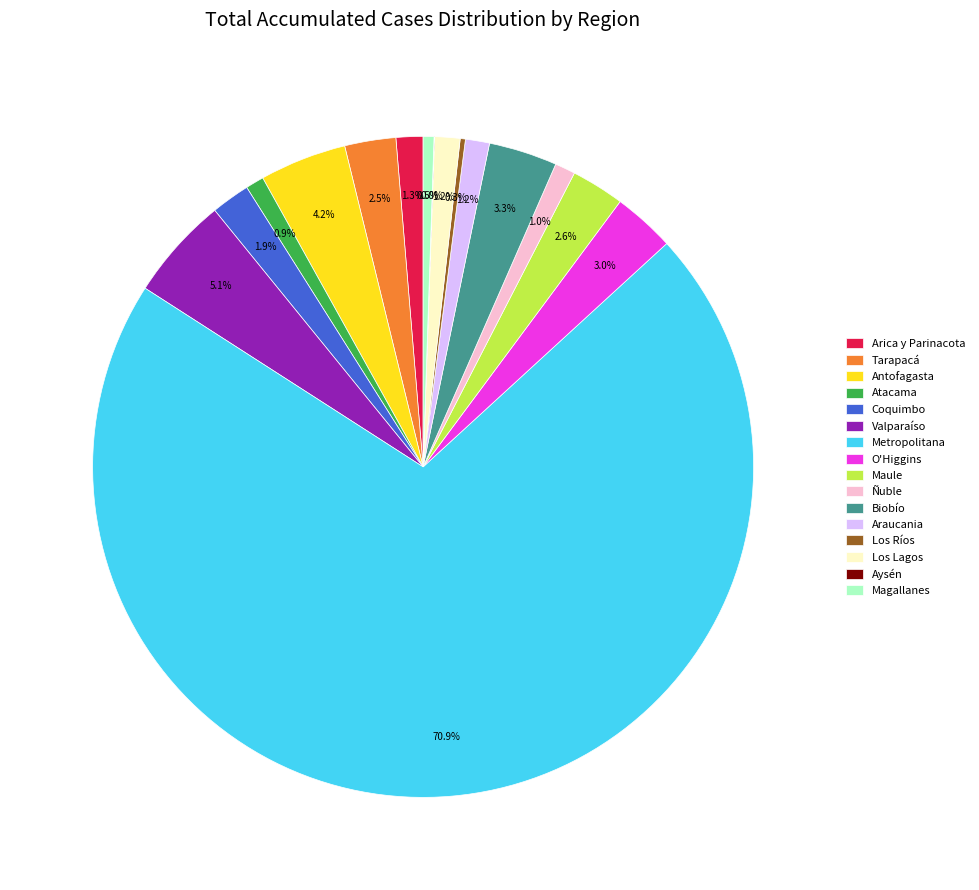

To the nearest percent, what is the difference between the largest and smallest slice percentages?

71%